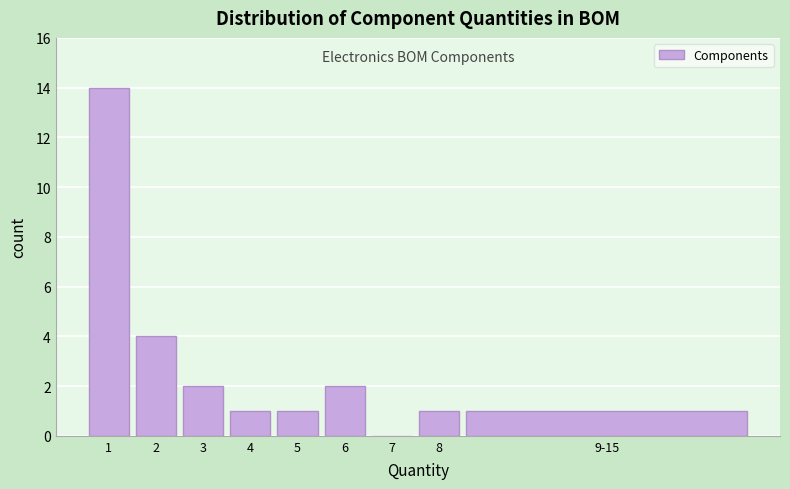

Reading left to right, list all the values displayed in this chart.

1=14	2=4	3=2	4=1	5=1	6=2	7=0	8=1	9-15=1